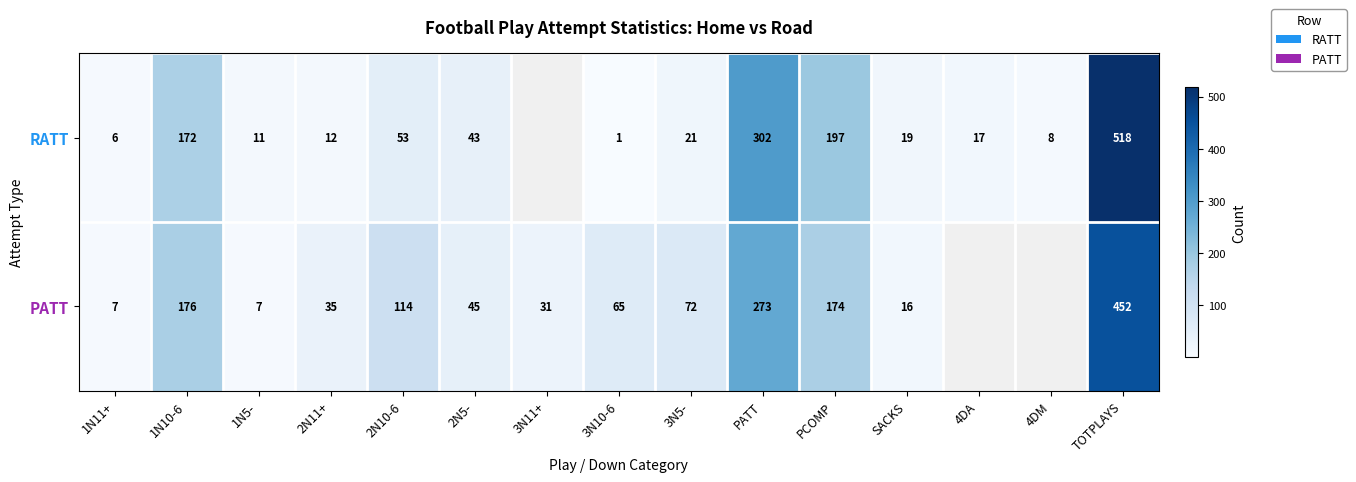

What is the spread (max minus min) of values at 3N5-?

51